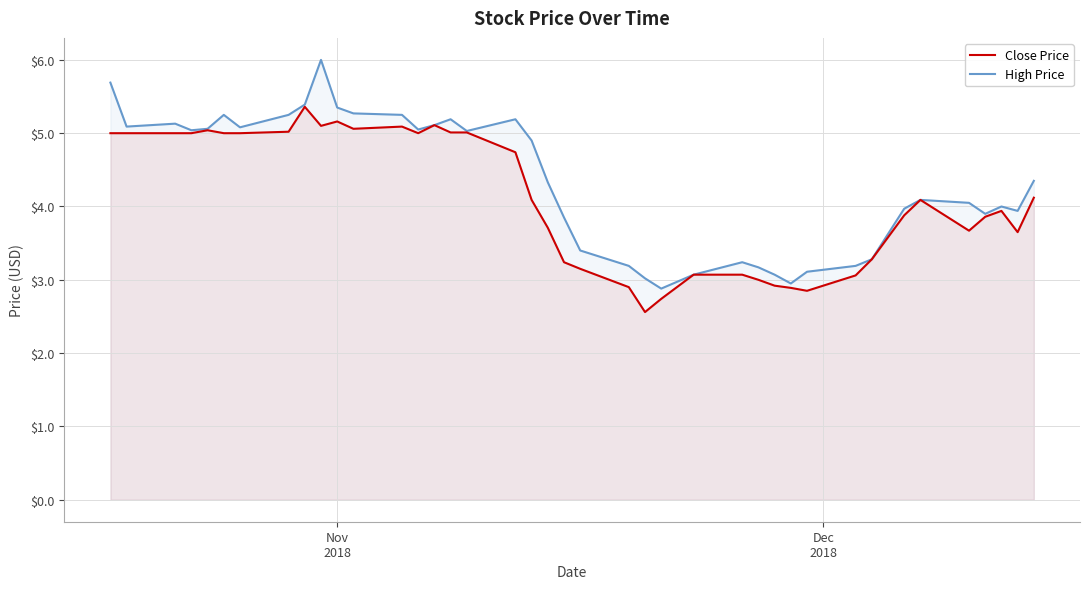

Reading left to right, transcribe all the data shown in this chart.

Close Price: 5.0	5.0	5.0	5.0	5.0	5.0	5.0	5.0	5.4	5.1	5.2	5.1	5.1	5.0	5.1	5.0	5.0	4.7	4.1	3.7	3.2	3.2	2.9	2.6	2.7	3.1	3.1	3.0	2.9	2.9	2.8	3.1	3.3	3.9	4.1	3.7	3.9	3.9	3.7	4.1
High Price: 5.7	5.1	5.1	5.0	5.1	5.2	5.1	5.2	5.4	6.0	5.3	5.3	5.2	5.1	5.1	5.2	5.0	5.2	4.9	4.3	3.8	3.4	3.2	3.0	2.9	3.1	3.2	3.2	3.1	3.0	3.1	3.2	3.3	4.0	4.1	4.1	3.9	4.0	3.9	4.3